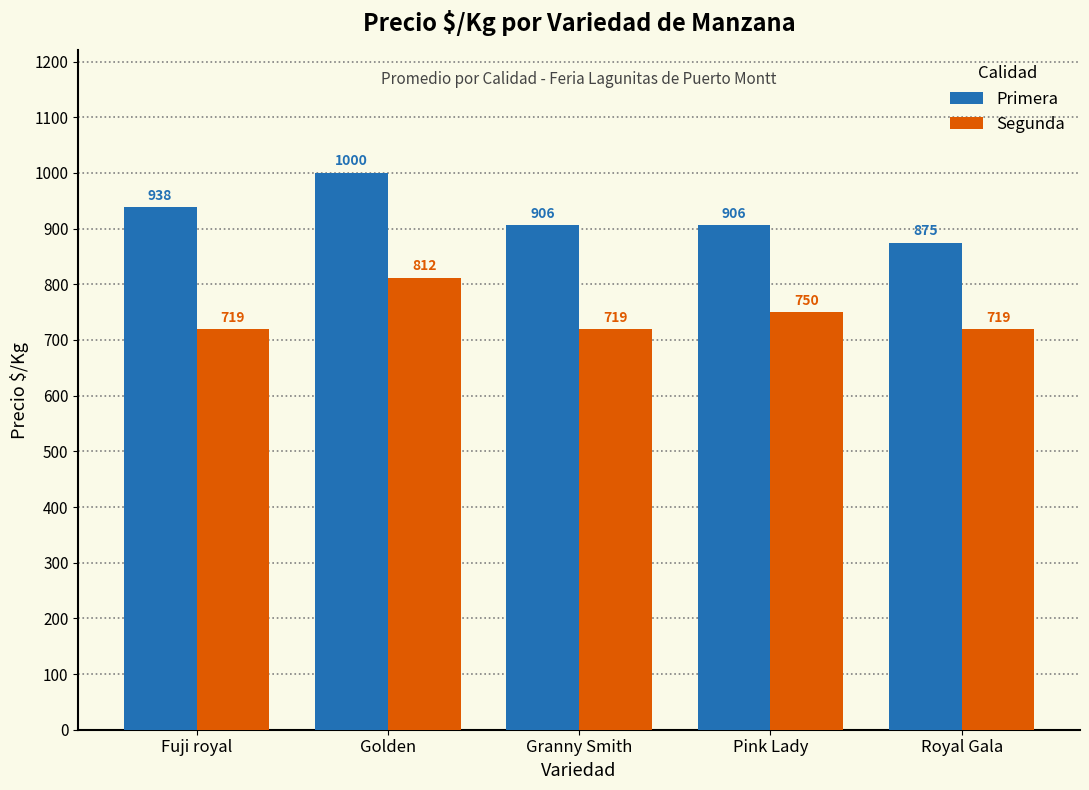

What is the value of the Segunda bar at the 4th from the left?

750